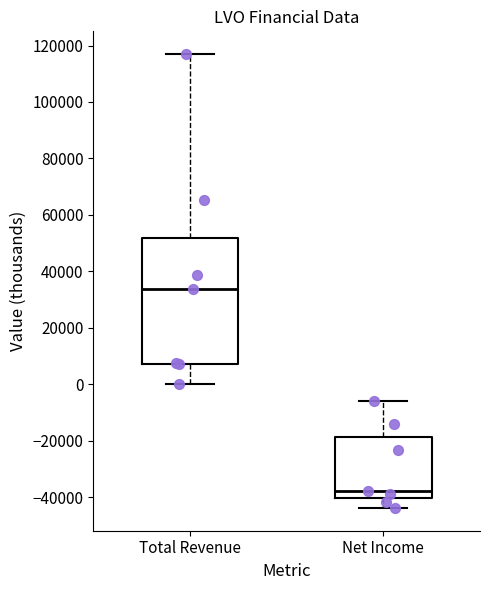

Where is the upper edge of the box for Net Income on the y-axis? The values are not printed on the chart, so give them approximately, as read against the axis.

-18000